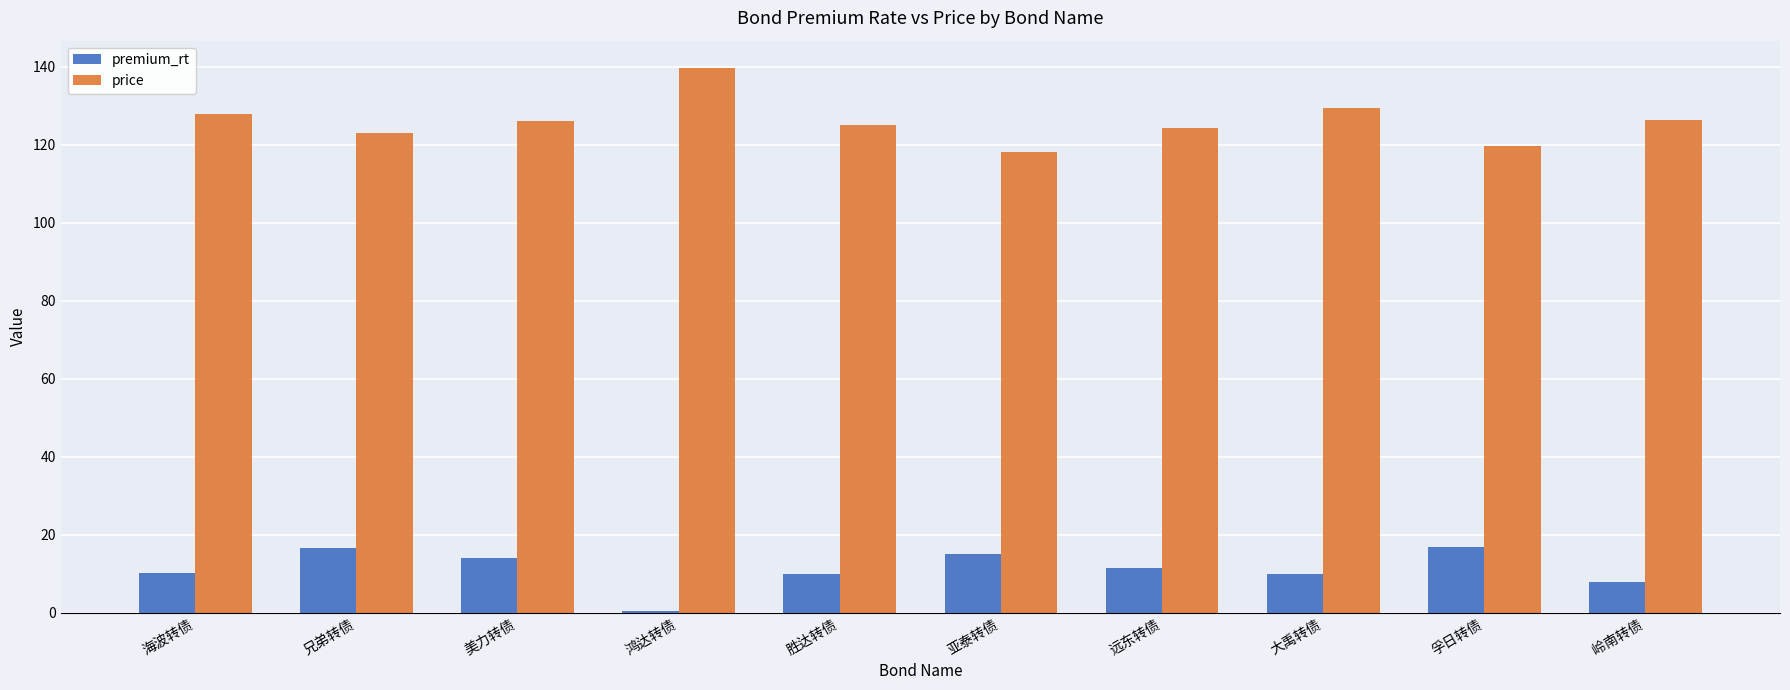

Between 鸿达转债 and 孚日转债, which series saw the biggest shift?

price